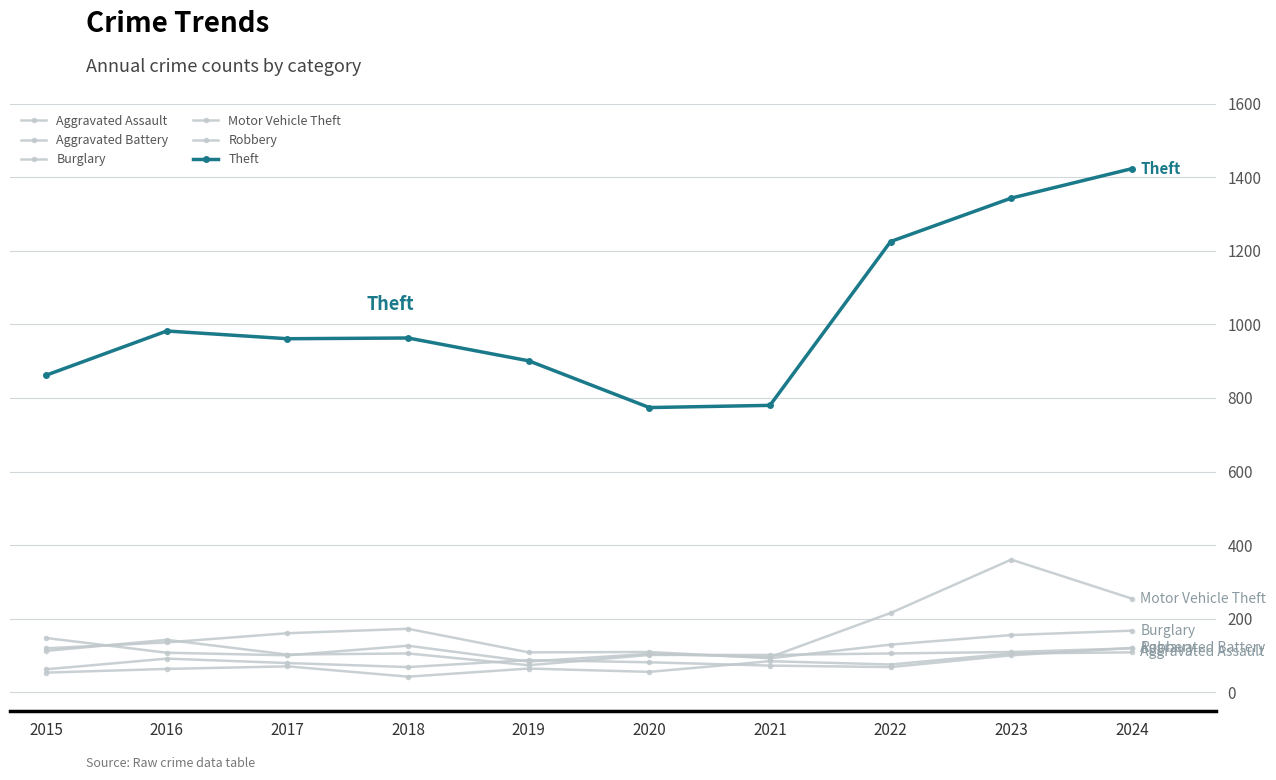

At which label does Aggravated Battery first exceed 82?

2016